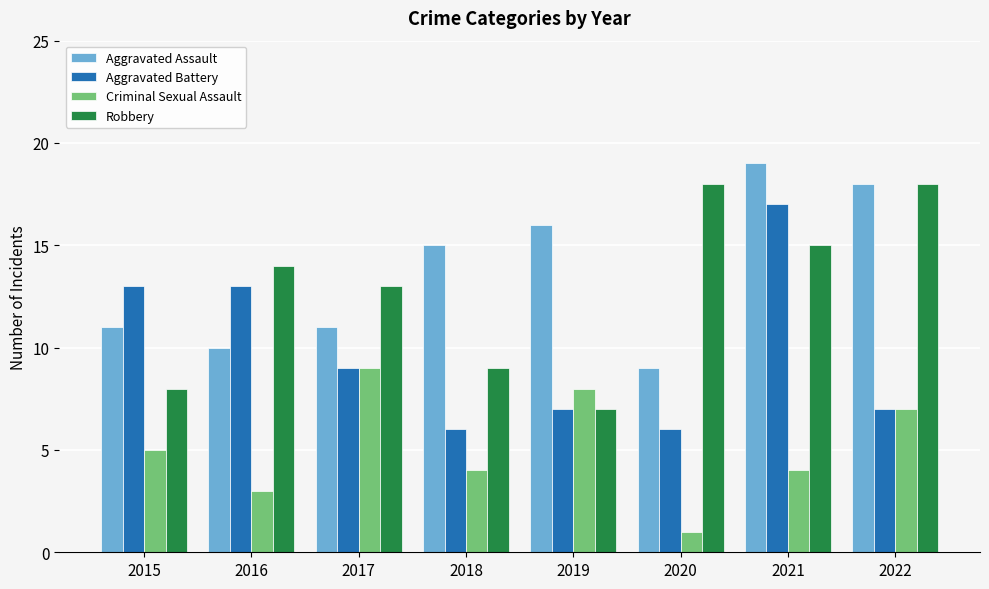

The value of Robbery at 2018 is 9. True or false?

True